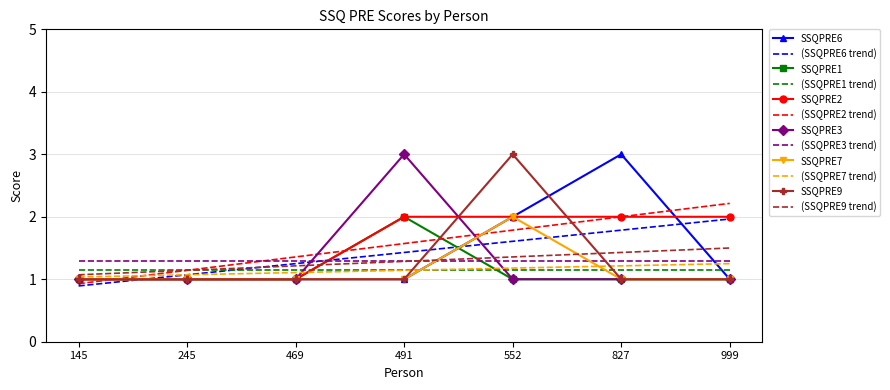

What is the difference between the highest and lowest values at 552?

2.0